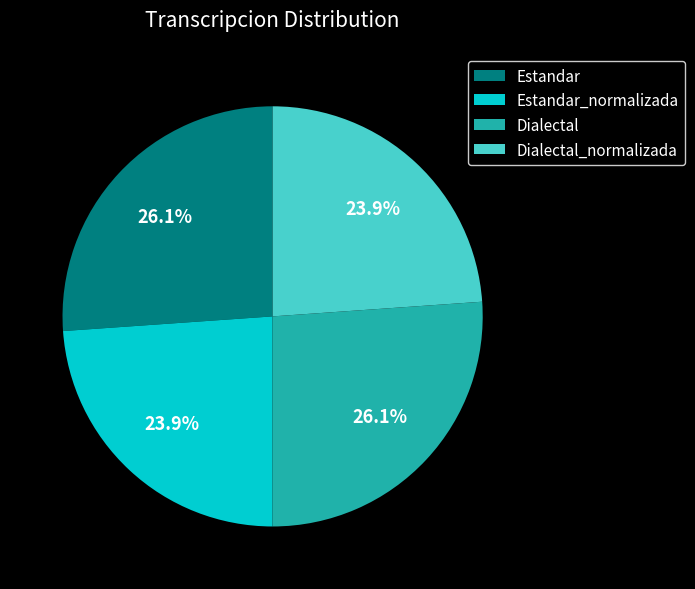

Approximately how many times larger is the value at Dialectal compared to Estandar_normalizada?

1.1